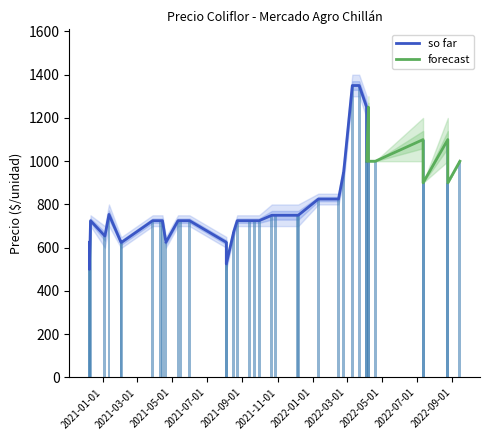

At which category is the sum across all series the highest?

2022-03-23